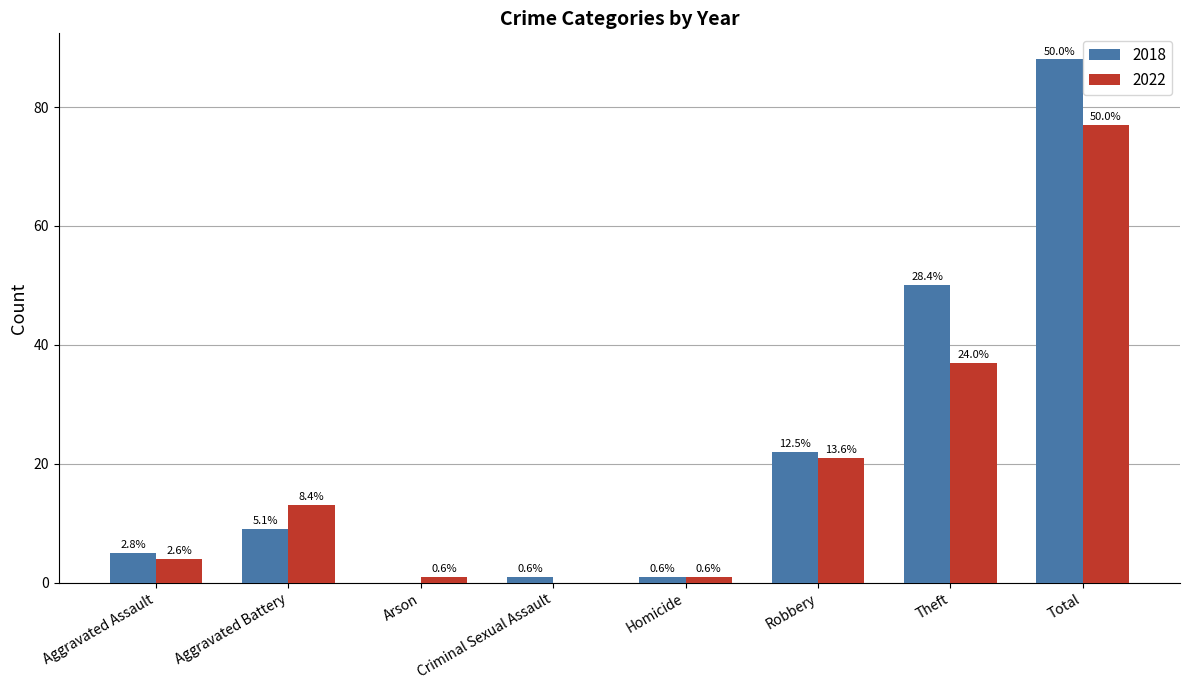

How many groups of bars are there?

8